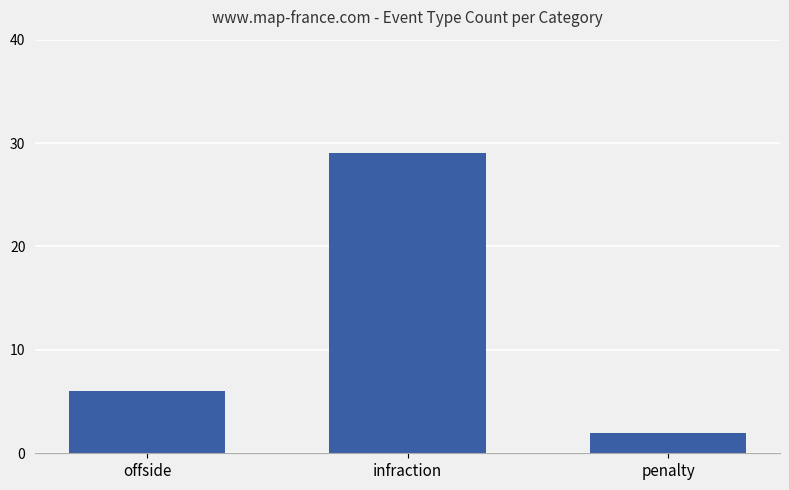

How many values are between 2 and 29?

3